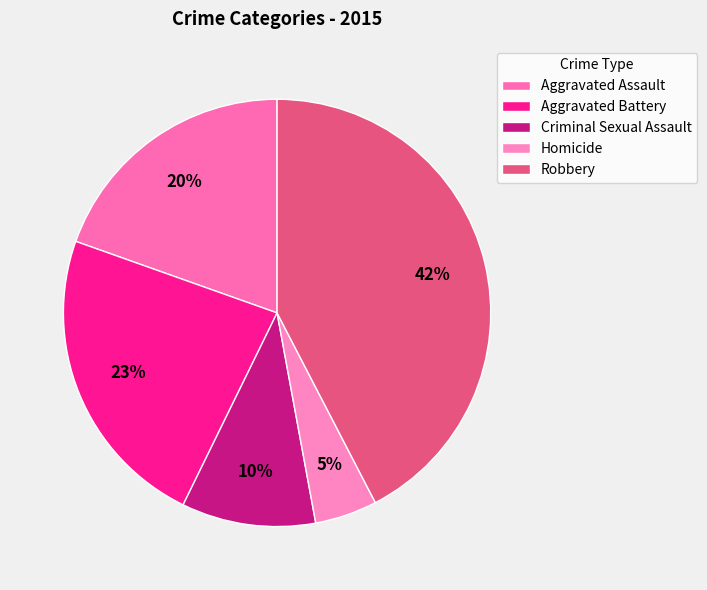

Does Aggravated Battery account for over 50% of the chart?

No